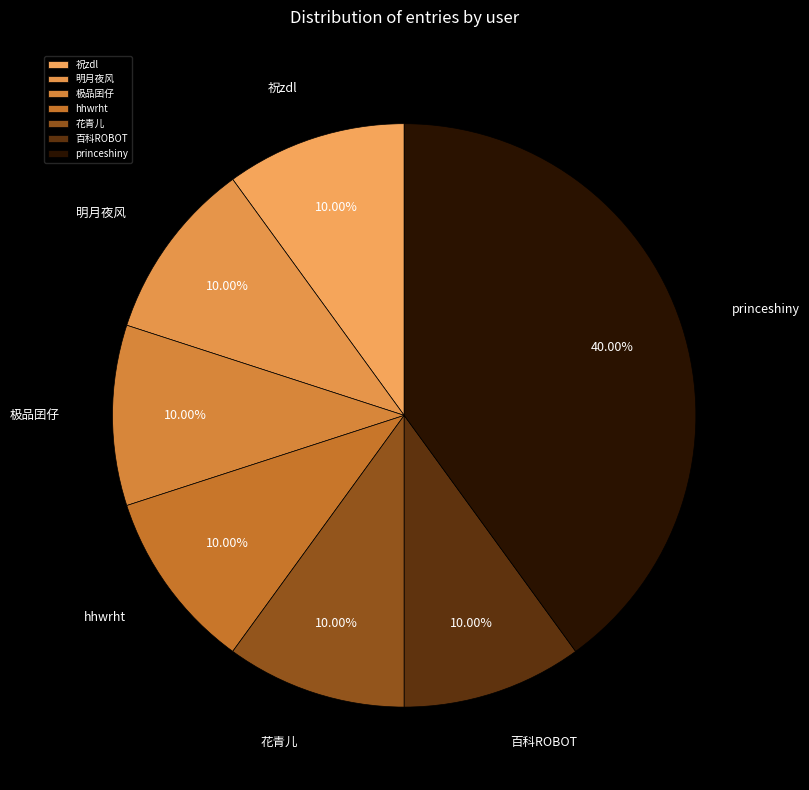

What is the largest slice in the pie chart?

princeshiny